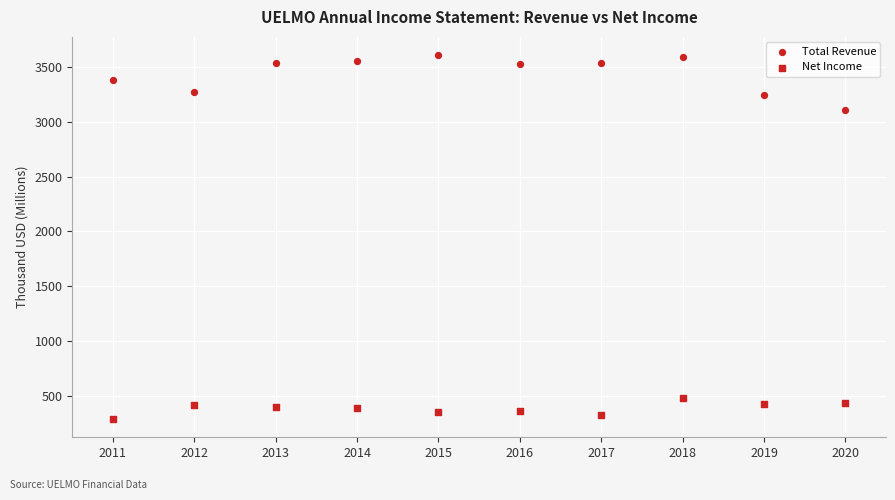

Count the number of points in this scatter plot.

20